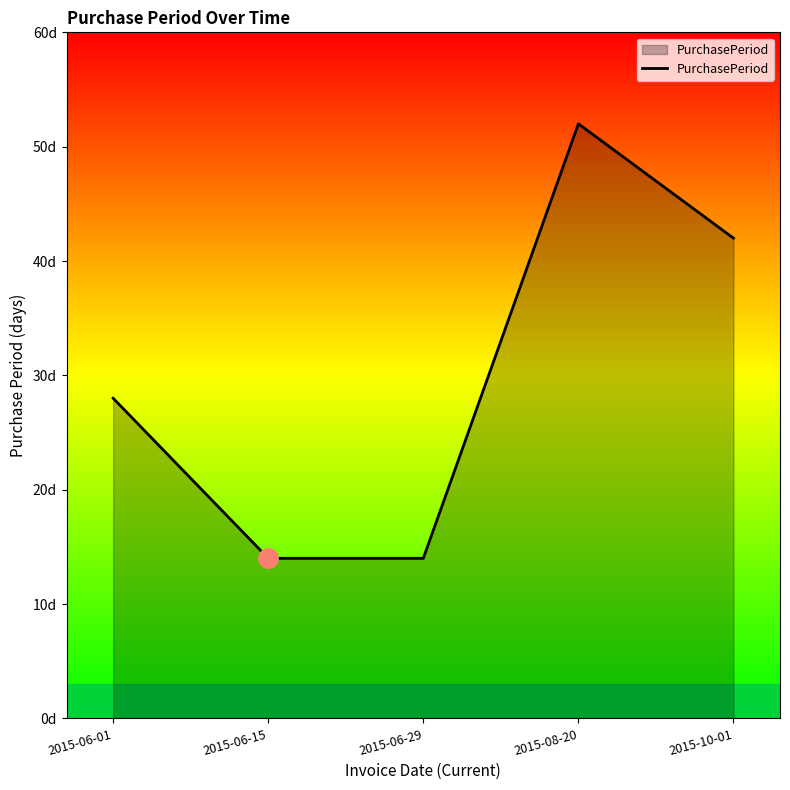

Is this an area chart (filled region under the line)?

Yes